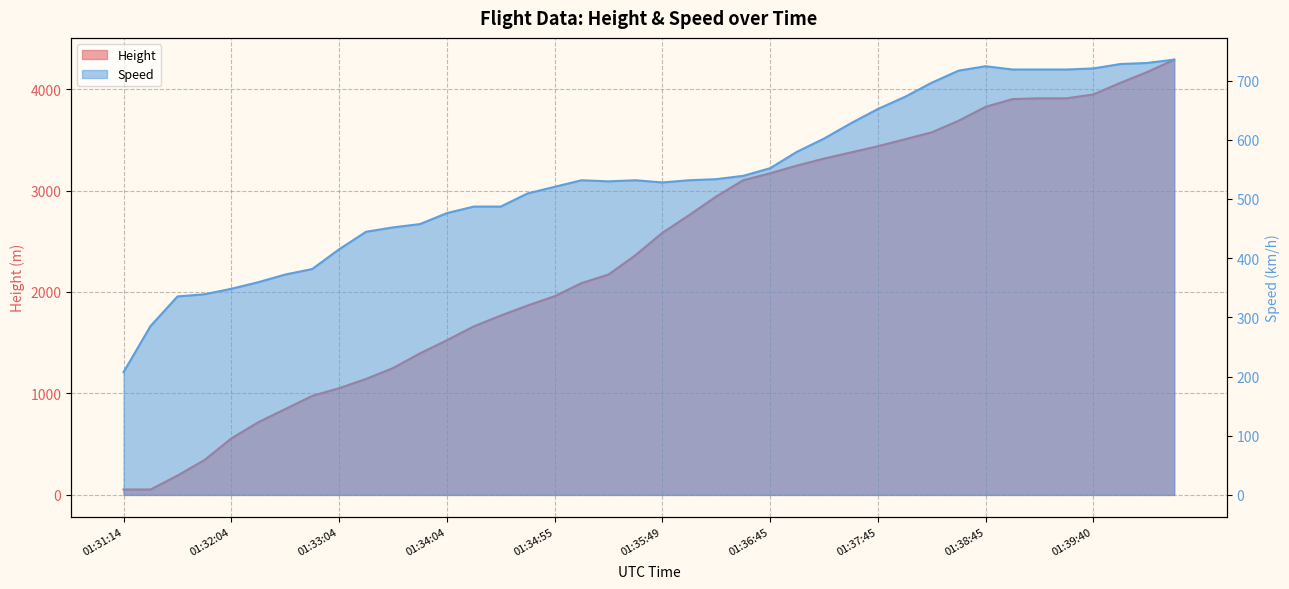

What is the approximate value of Speed at 01:37:59?

672.3